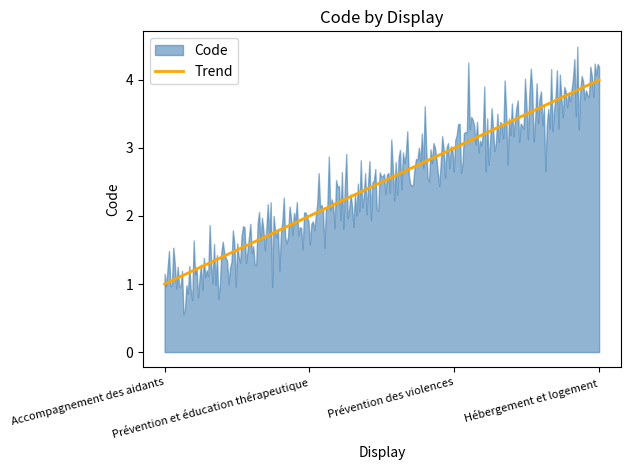

Rank the categories by value from lowest to highest.

Accompagnement des aidants, Prévention et éducation thérapeutique, Prévention des violences, Hébergement et logement